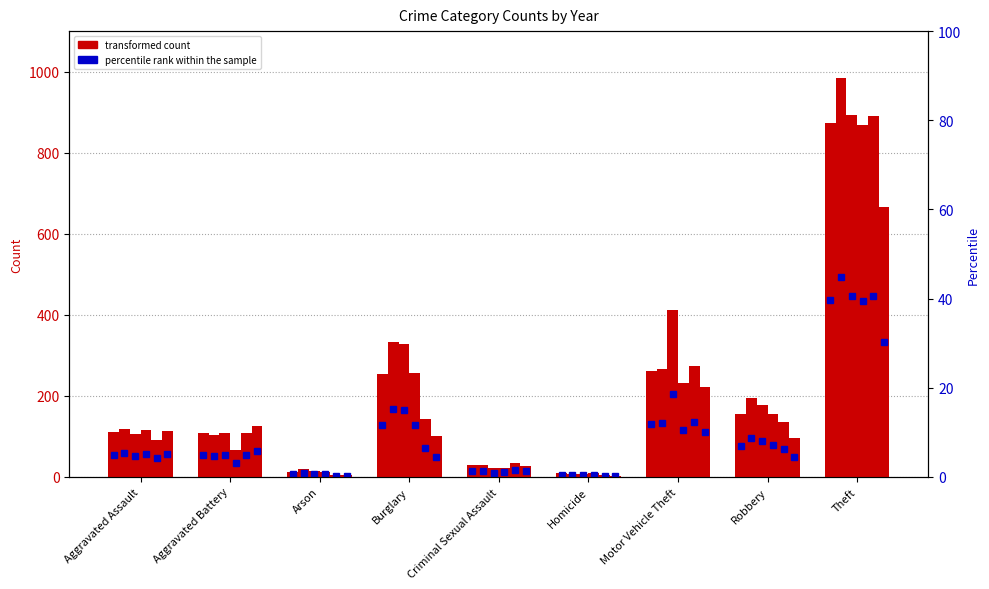

Does the chart contain any negative values?

No